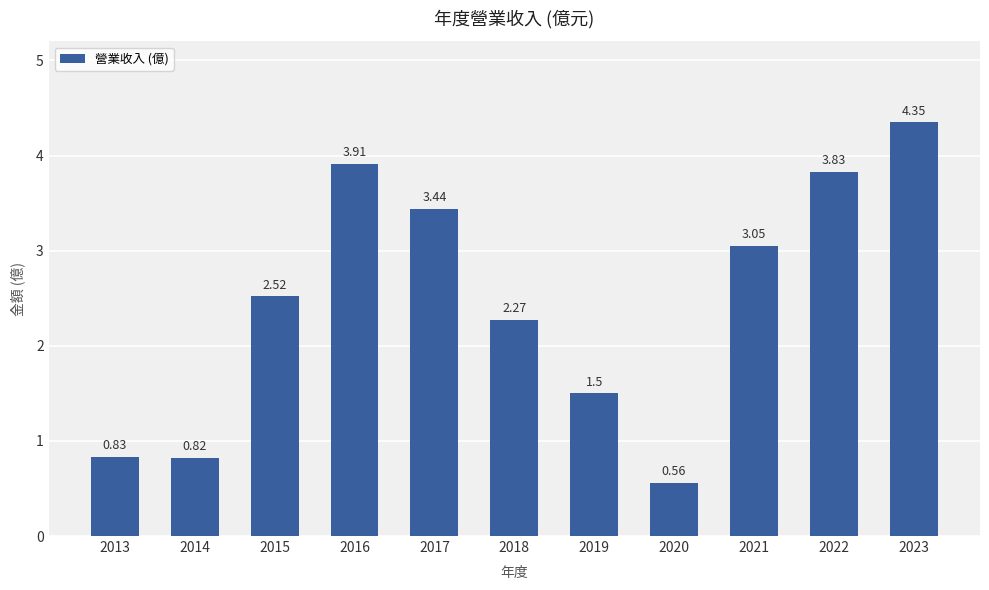

Rank the categories by value from highest to lowest.

2023, 2016, 2022, 2017, 2021, 2015, 2018, 2019, 2013, 2014, 2020